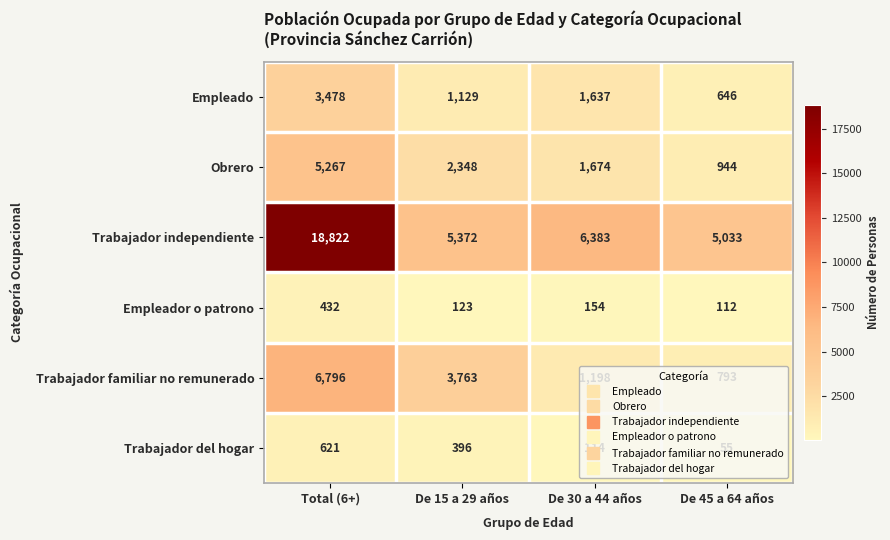

The Trabajador familiar no remunerado series shows 375 at De 45 a 64 años. True or false?

False